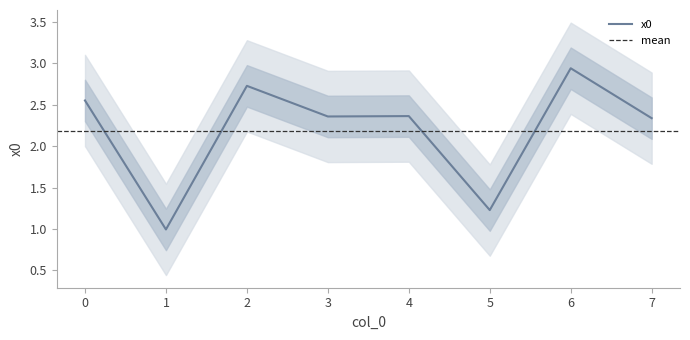

List the labels in order of value, largest first.

6, 2, 0, 4, 3, 7, 5, 1